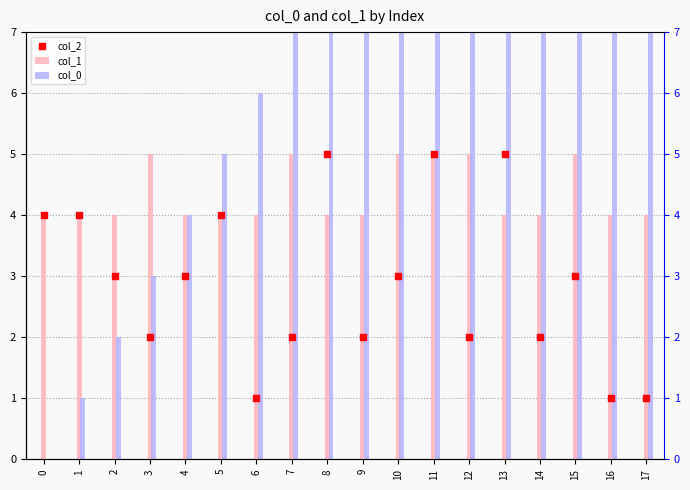

At how many categories does at least one series exceed 1?

18